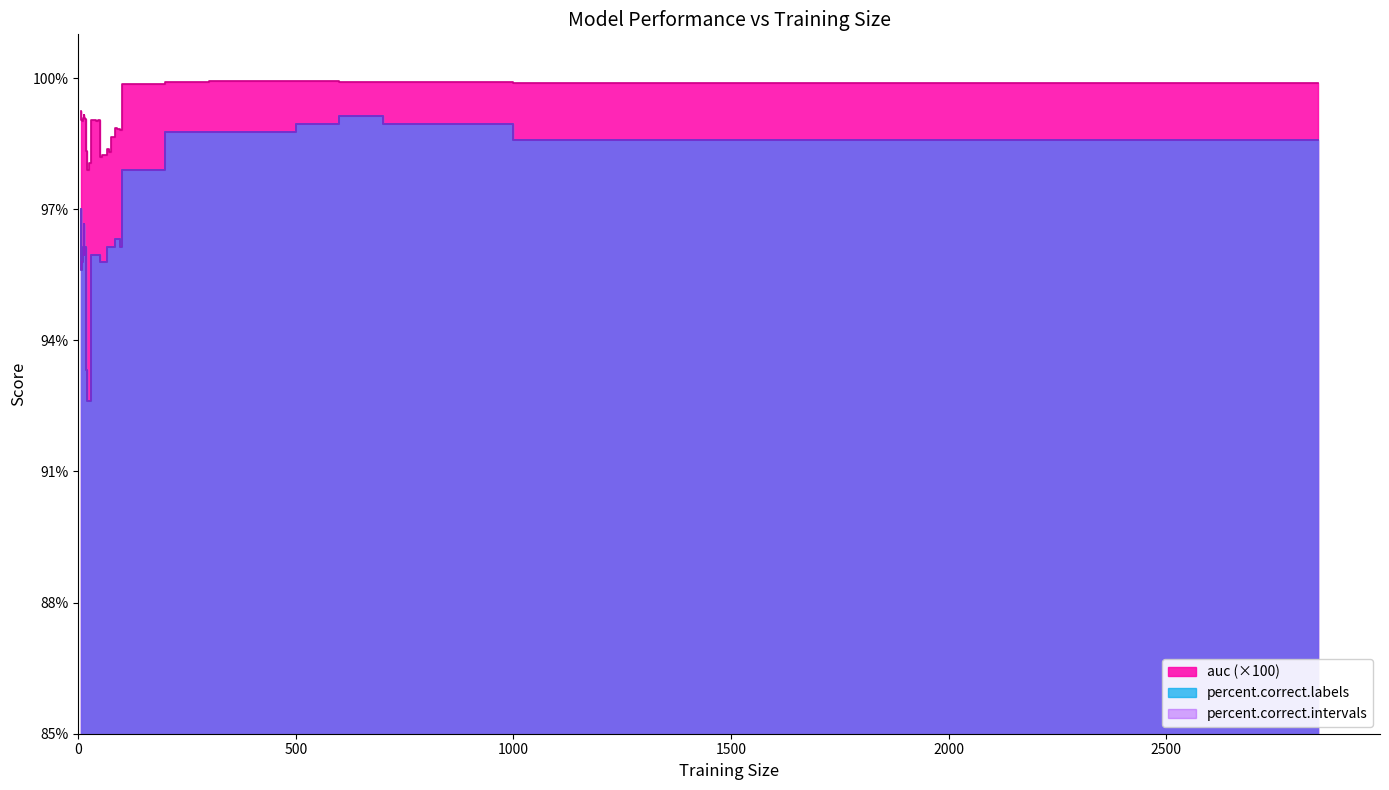

Between 25 and 300, which is larger?

300